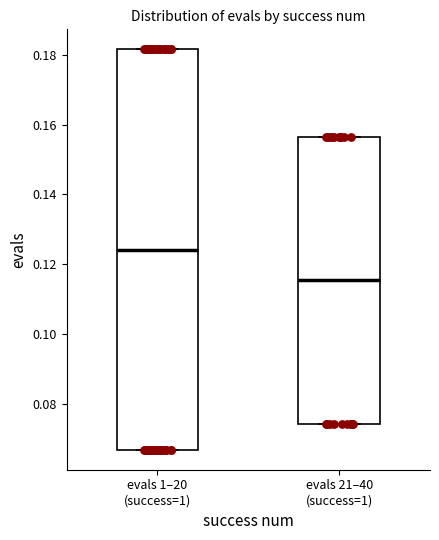

Reading left to right, read every box against the y-axis: the position of its median line, the range the box covers, and the ends of its whiskers. The values are not printed on the chart, so give them approximately, as read against the axis.

evals 1–20 (success=1): median 0.124, box 0.066 to 0.182, whiskers 0.066 to 0.182
evals 21–40 (success=1): median 0.116, box 0.074 to 0.156, whiskers 0.074 to 0.156